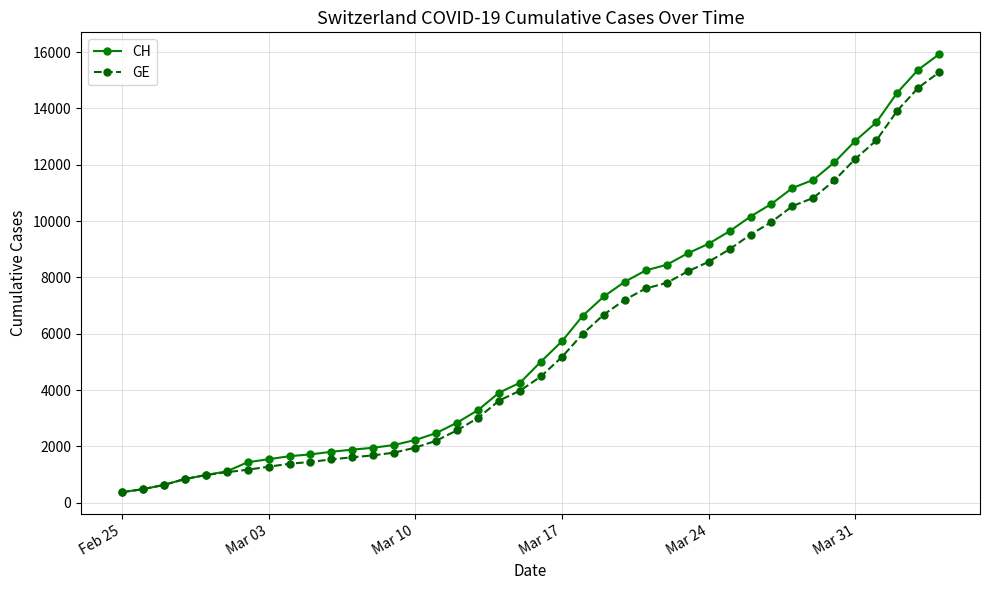

What are all the series names shown in the legend?

CH, GE